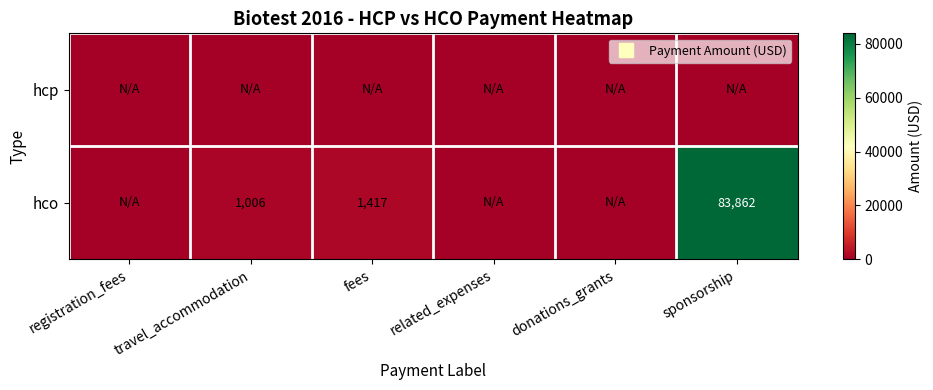

Which series changed the most between related_expenses and sponsorship?

hco